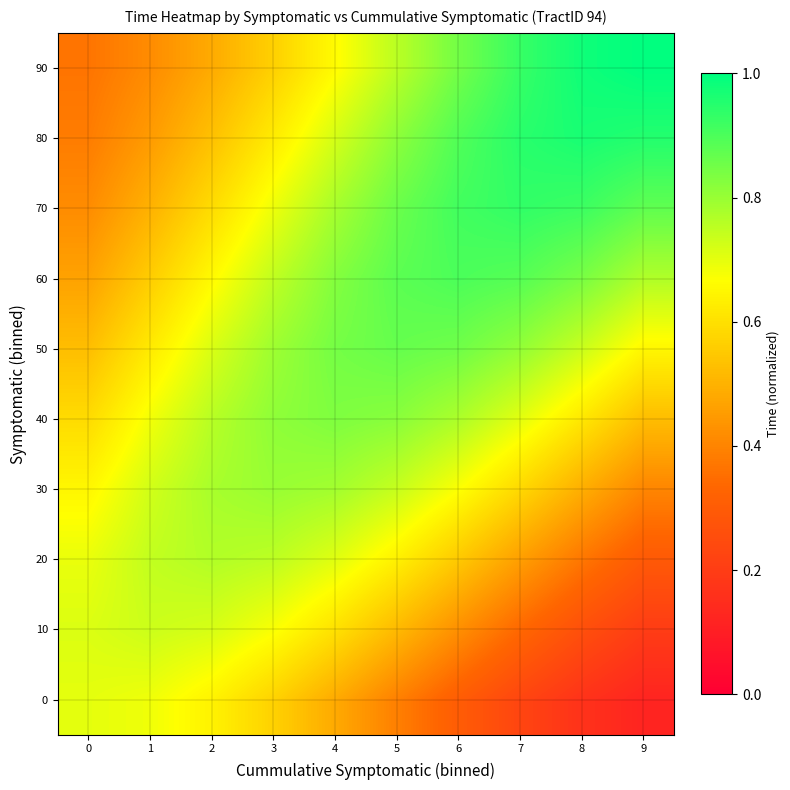

How many series are shown in this chart?

10